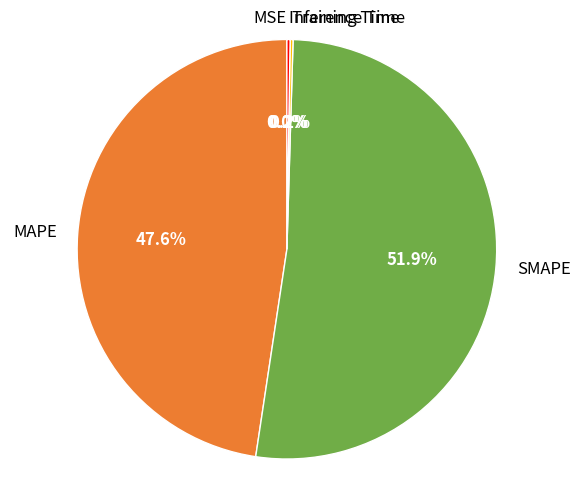

Which slice is the largest?

SMAPE